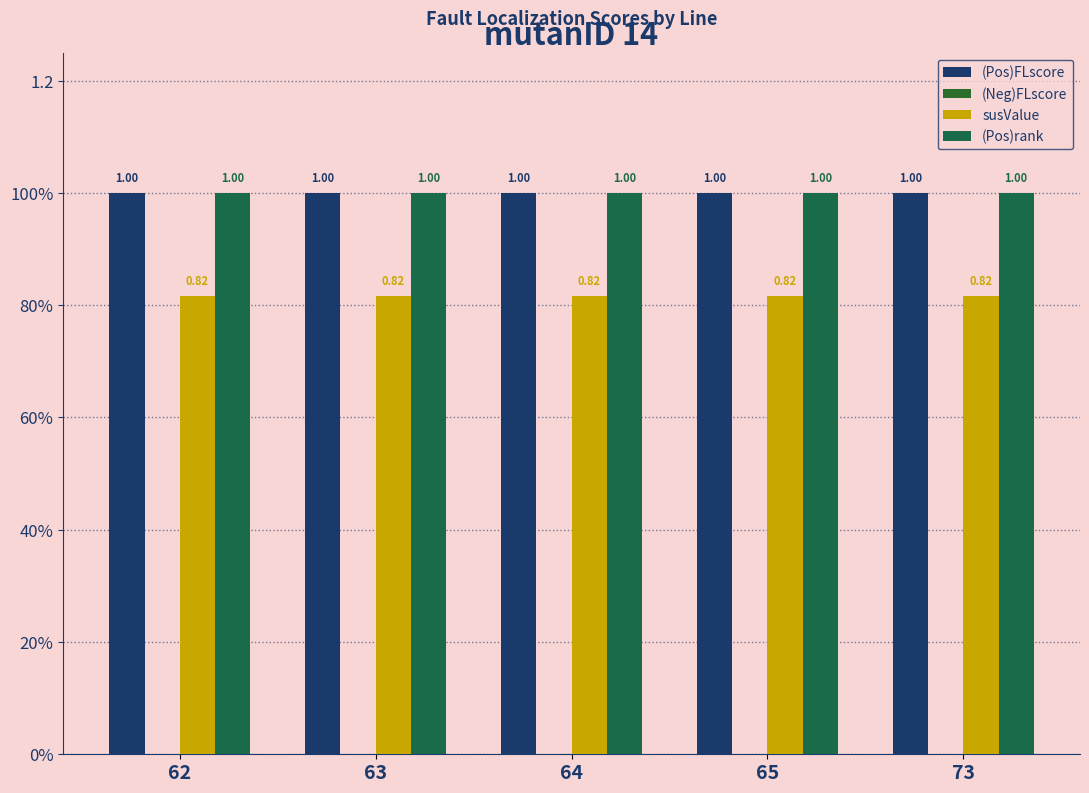

Which category has the highest value across all series?

62